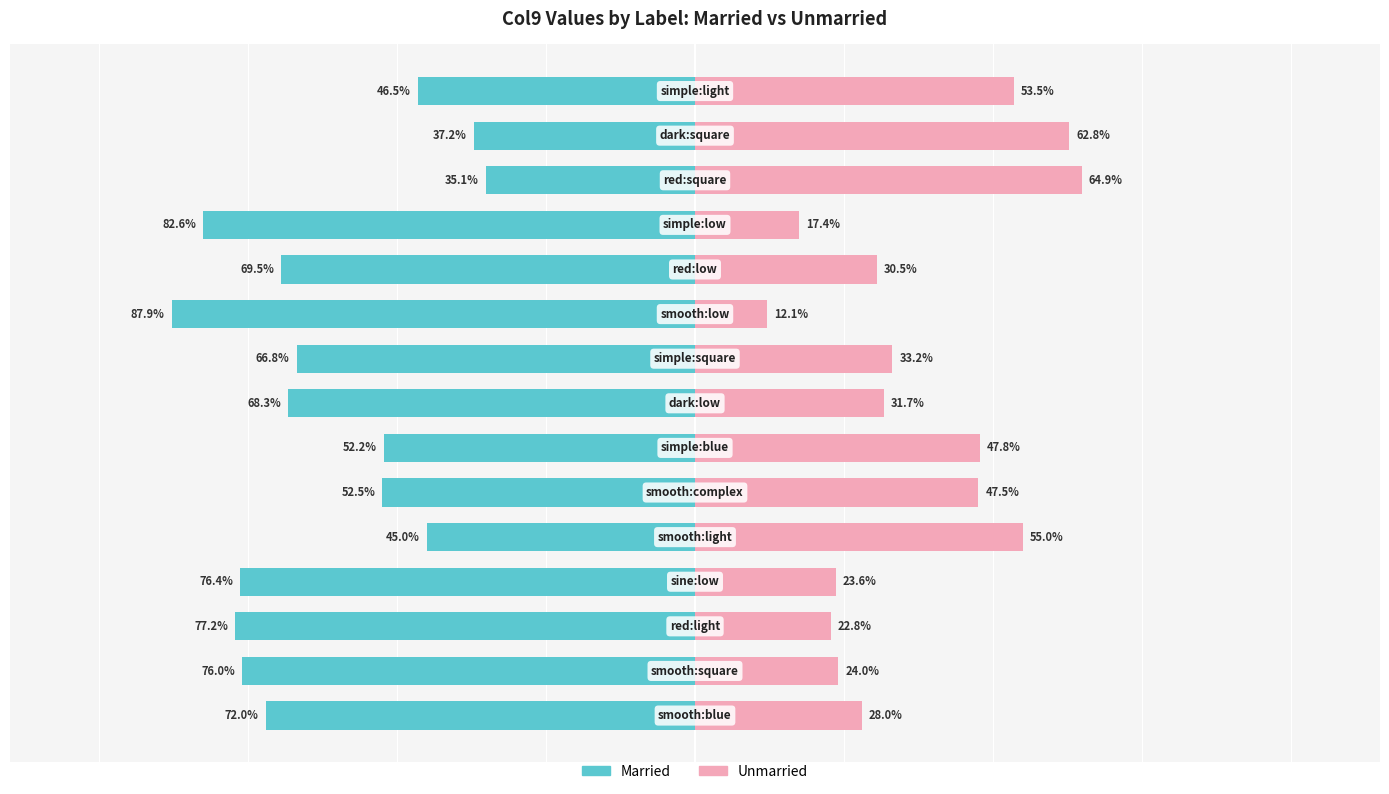

Are the bars horizontal?

Yes